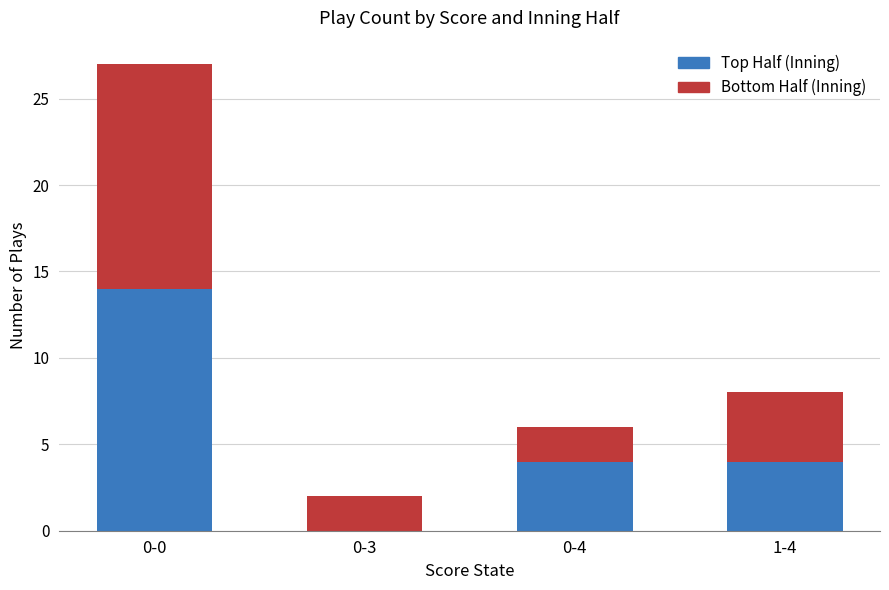

The value of Top Half (Inning) at 1-4 is 4. True or false?

True